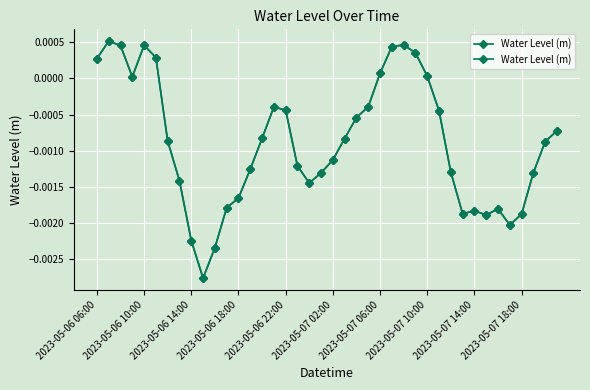

What position from the left is 2023-05-07 14:00?

33